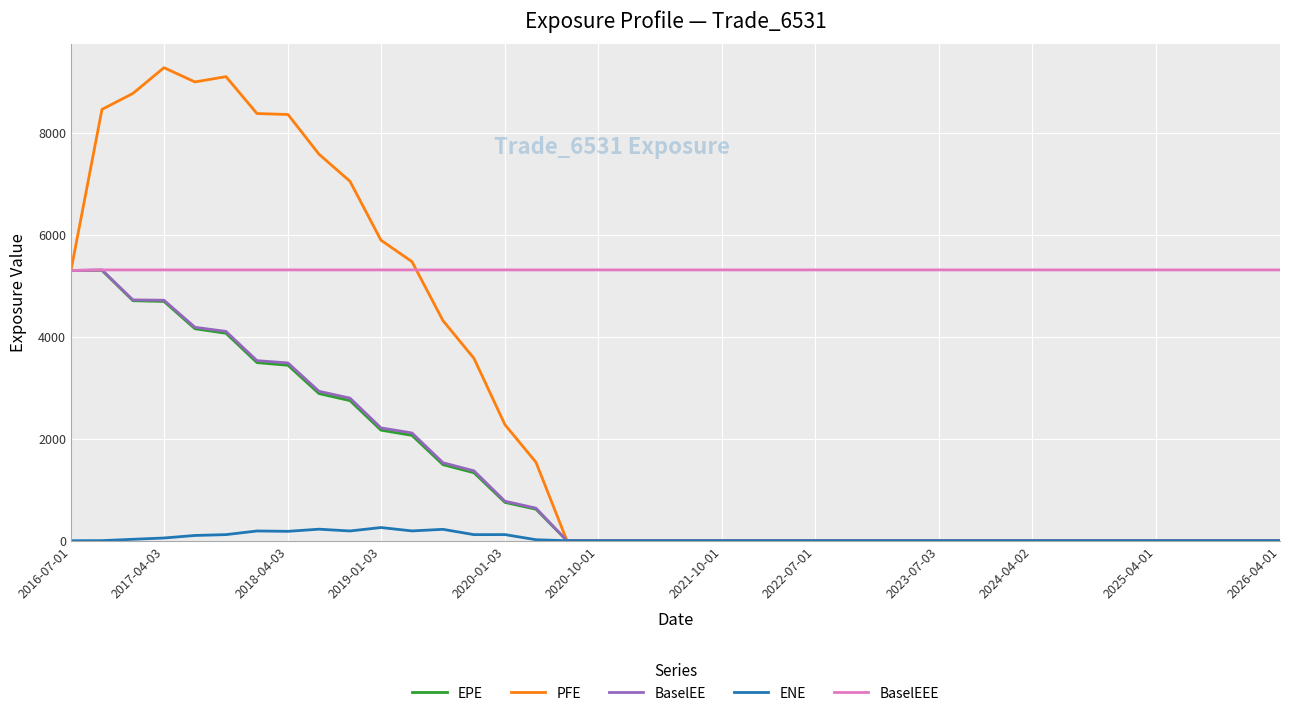

Which series has the largest range (max minus min)?

PFE